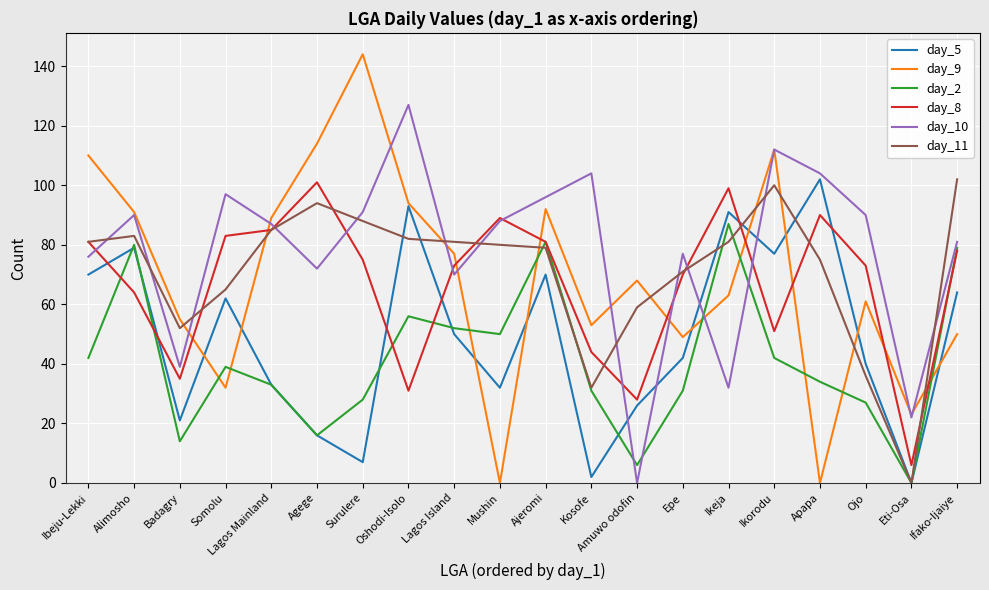

What is the difference between the highest and lowest values at Ojo?

63